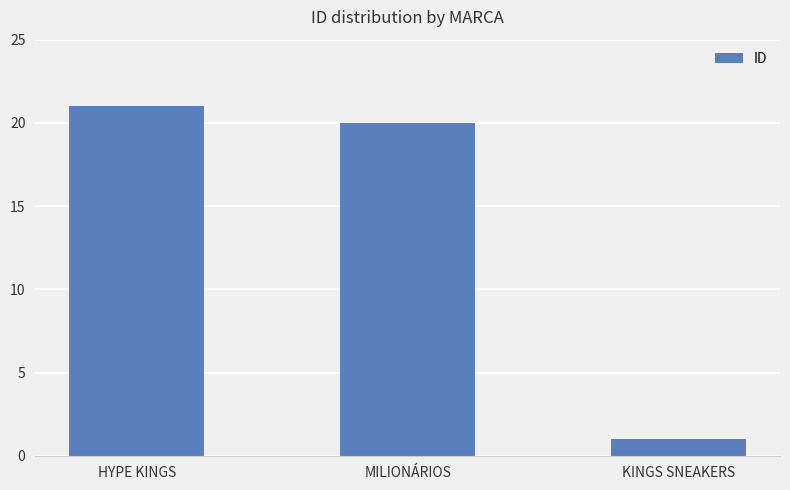

Which category has the highest value across all series?

HYPE KINGS